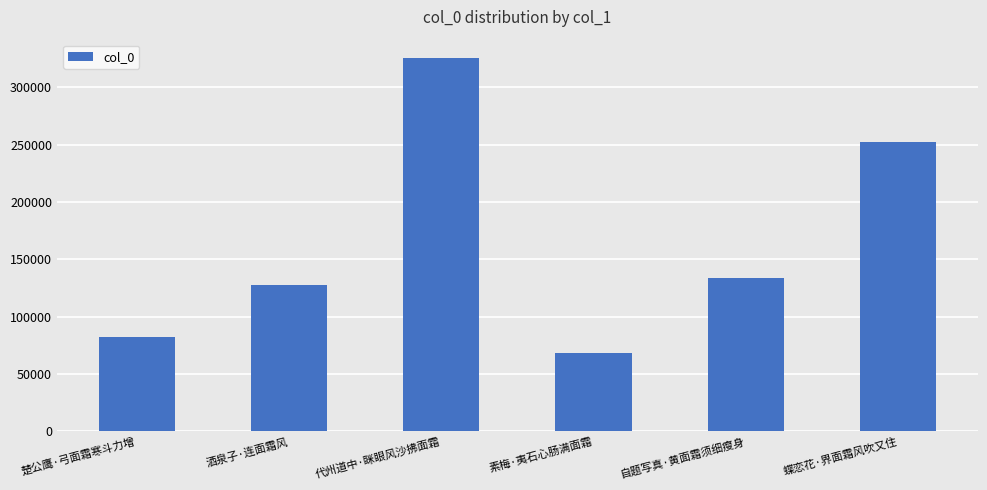

What is the approximate value at 素梅·夷石心肠满面霜?

68568